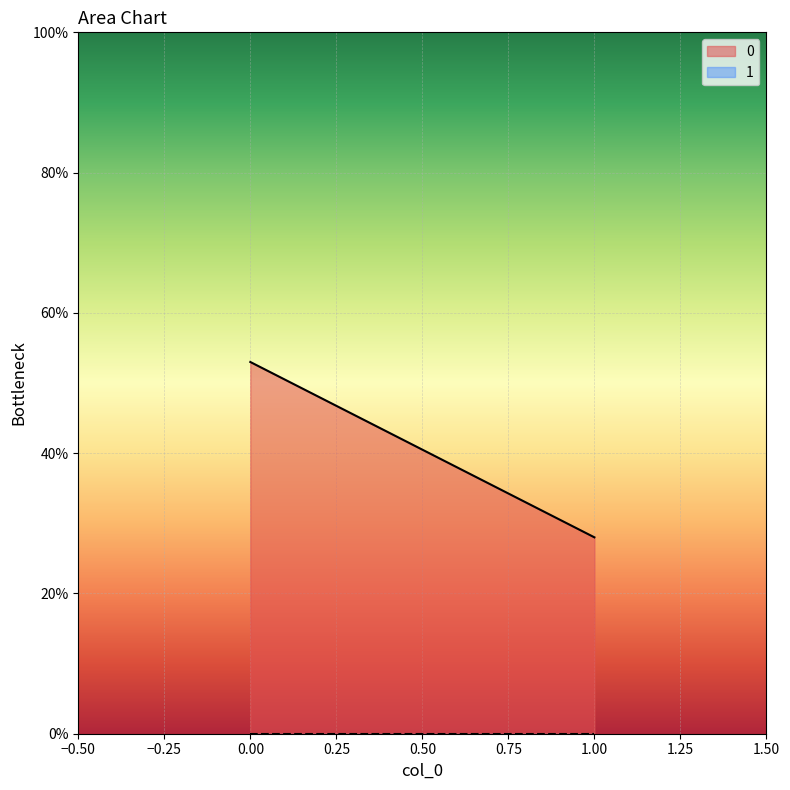

Reading left to right, list all the values displayed in this chart.

0: 53	28
1: 0	0